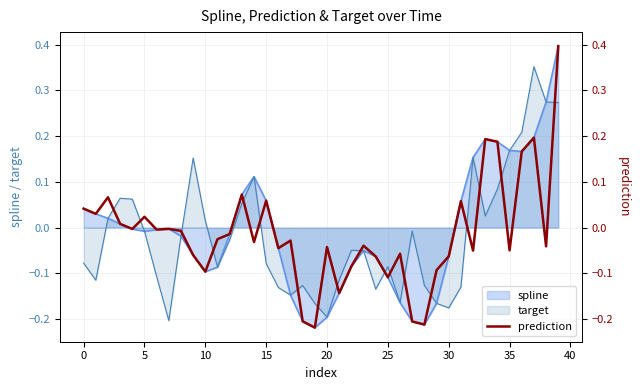

What is the change in value from 21 to 30?

+0.1